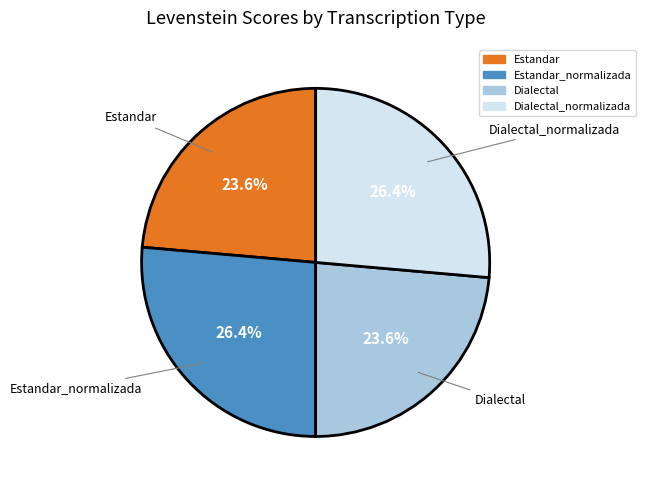

Is there a majority slice in this chart?

No